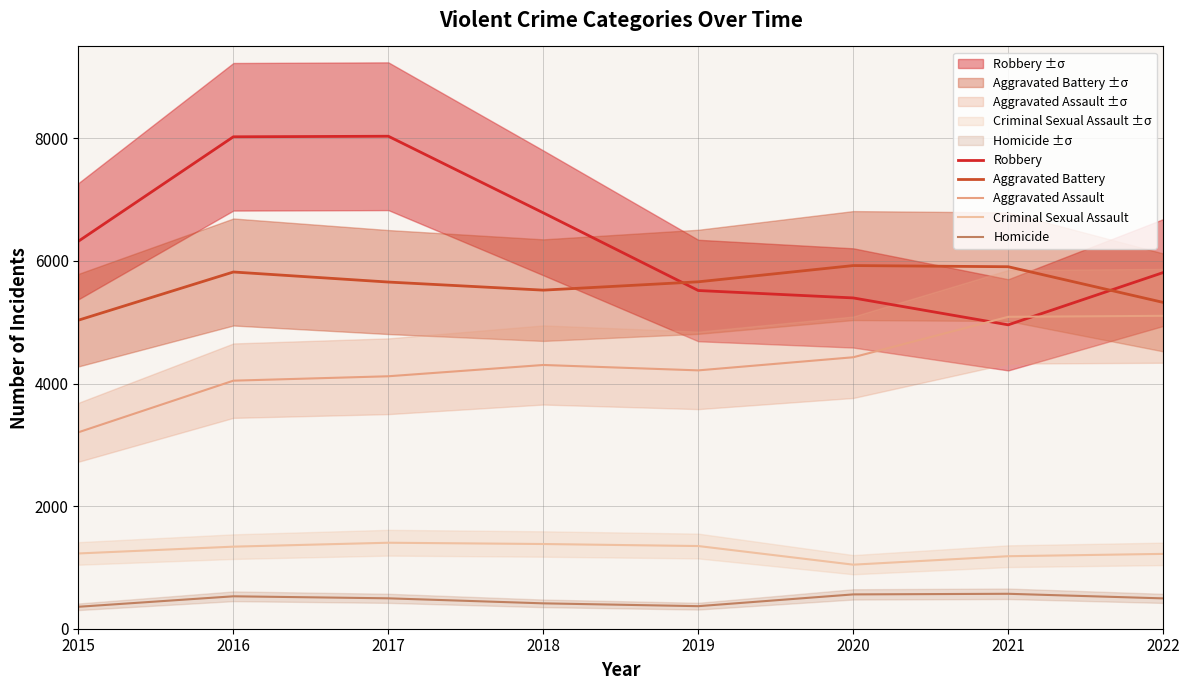

What is the approximate value of Aggravated Assault at 2022?

5105